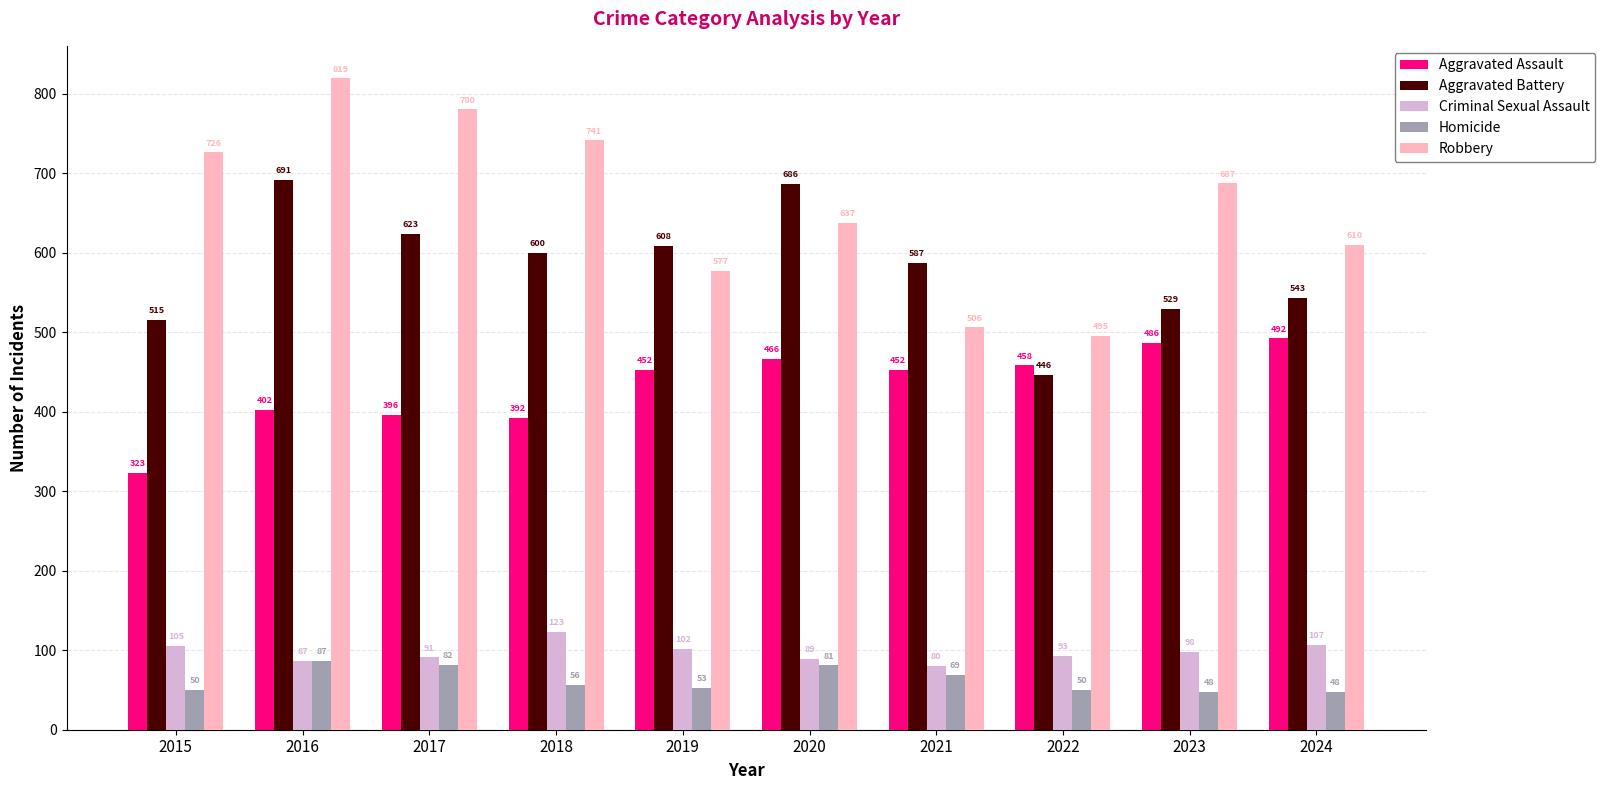

What is the difference between the highest and lowest values at 2022?

445